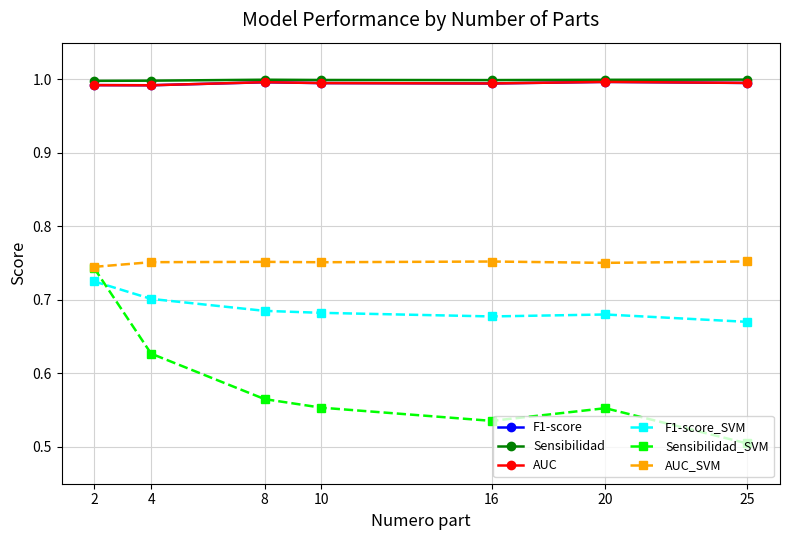

True or false: Sensibilidad_SVM has more than 2 interior local peaks.

False